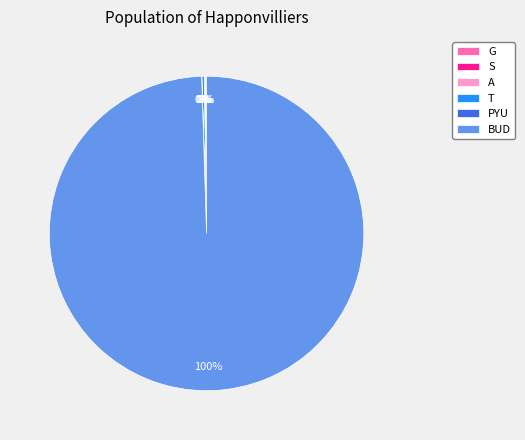

Which slice is the largest?

BUD